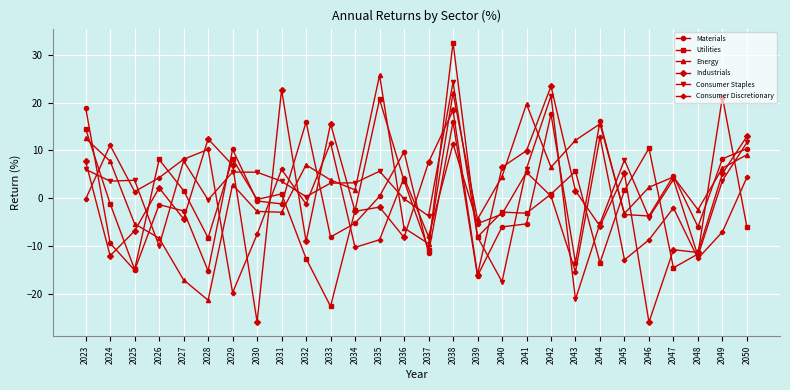

List the series in order of their peak value, highest first.

Utilities, Energy, Consumer Staples, Industrials, Materials, Consumer Discretionary